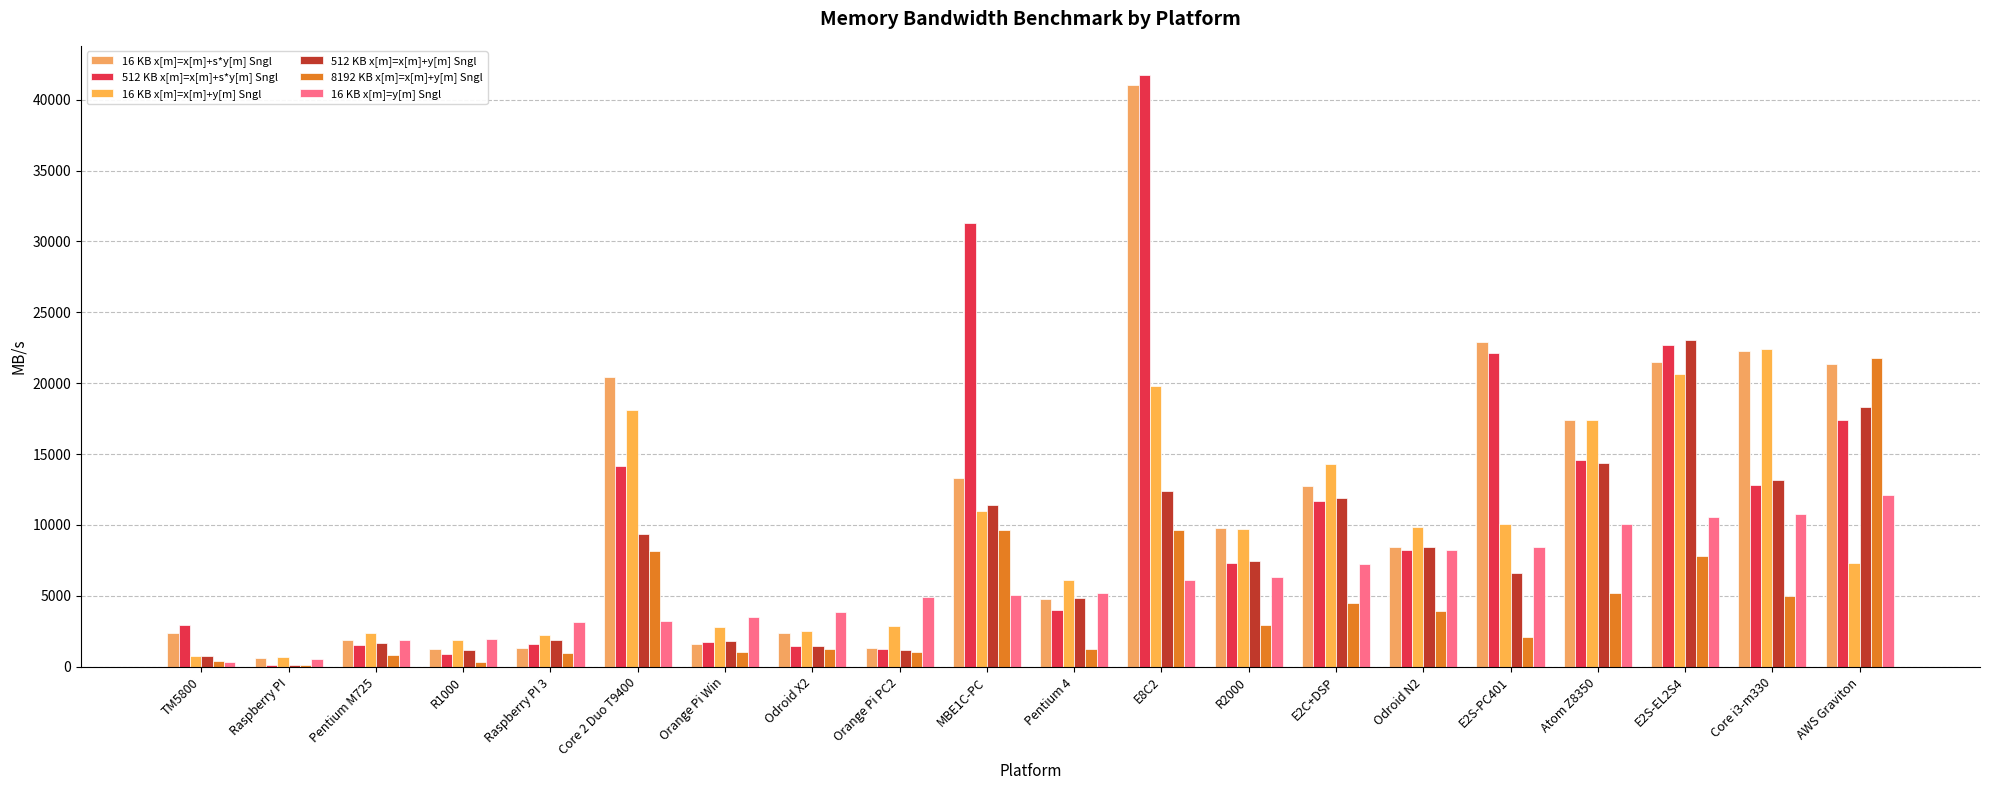

Reading right to left, what are all the values shown in this chart?

16 KB x[m]=x[m]+s*y[m] Sngl: 21353	22267	21463	17395	22896	8452	12736	9763	41032	4801	13327	1311	2364	1598	20403	1324	1273	1915	620	2350
512 KB x[m]=x[m]+s*y[m] Sngl: 17418	12837	22714	14596	22106	8214	11698	7319	41708	3983	31305	1224	1464	1752	14189	1598	897	1530	136	2954
16 KB x[m]=x[m]+y[m] Sngl: 7344	22396	20662	17415	10053	9876	14271	9725	19815	6100	10999	2872	2543	2771	18113	2240	1867	2348	722	763
512 KB x[m]=x[m]+y[m] Sngl: 18328	13193	23032	14356	6591	8463	11915	7433	12399	4876	11421	1179	1472	1787	9344	1906	1149	1670	136	776
8192 KB x[m]=x[m]+y[m] Sngl: 21796	4996	7809	5219	2092	3966	4465	2941	9617	1243	9663	1009	1271	1028	8153	954	346	850	132	401
16 KB x[m]=y[m] Sngl: 12118	10774	10535	10075	8415	8261	7267	6312	6124	5172	5073	4902	3856	3483	3232	3136	1972	1866	524	334